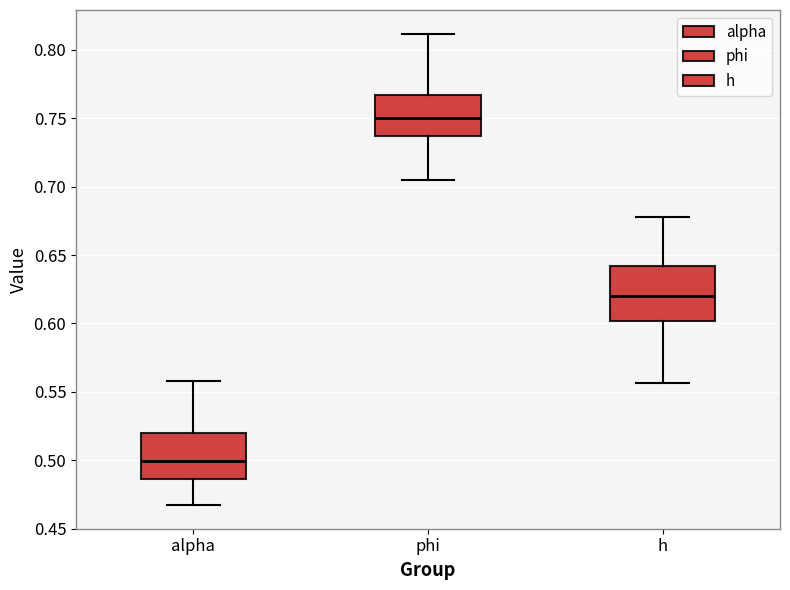

Comparing the boxes themselves (not the whiskers), which one is the tallest?

h